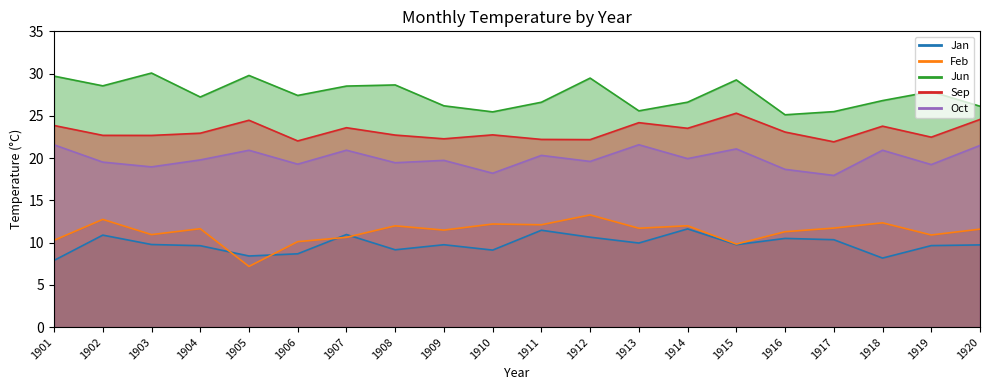

Which category has the lowest value across all series?

1905